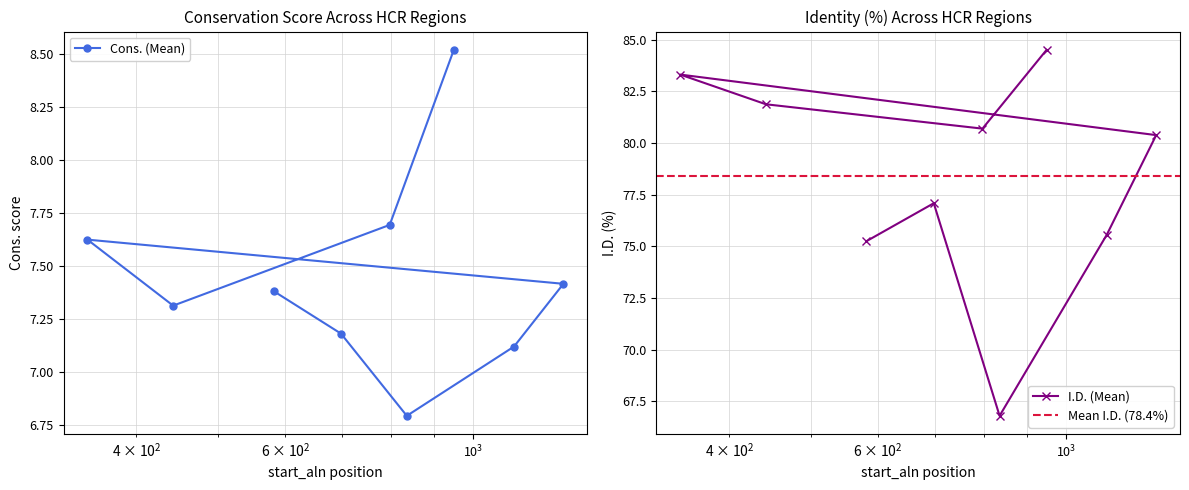

How many interior local peaks does the I.D. series have?

2